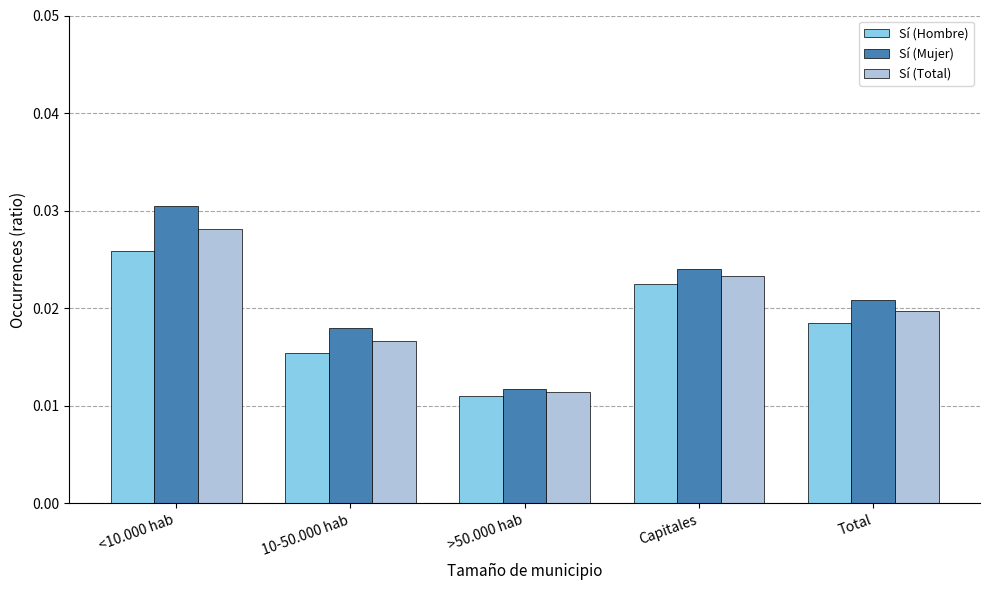

How many groups of bars are there?

5